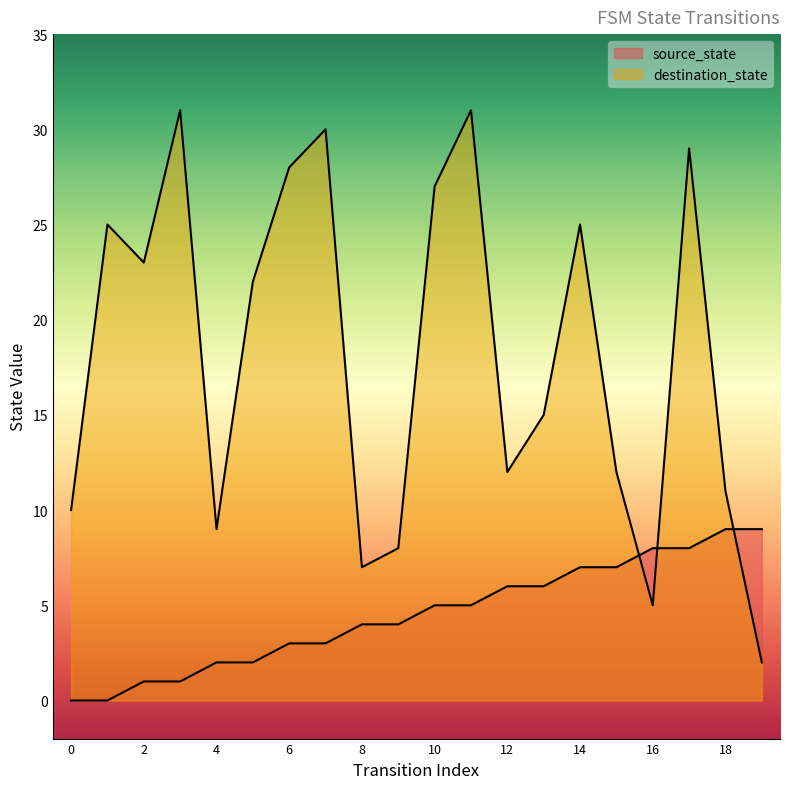

Which series changed the most between 5 and 17?

destination_state